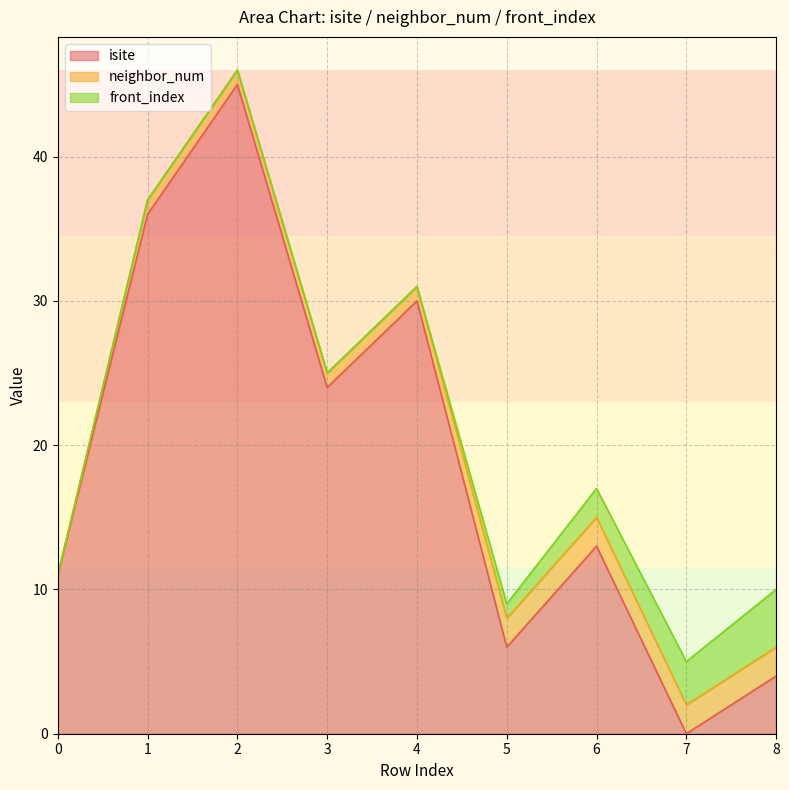

Reading right to left, what are all the values shown in this chart?

isite: 8=4	7=0	6=13	5=6	4=30	3=24	2=45	1=36	0=11
neighbor_num: 8=2	7=2	6=2	5=2	4=1	3=1	2=1	1=1	0=0
front_index: 8=4	7=3	6=2	5=1	4=0	3=0	2=0	1=0	0=0